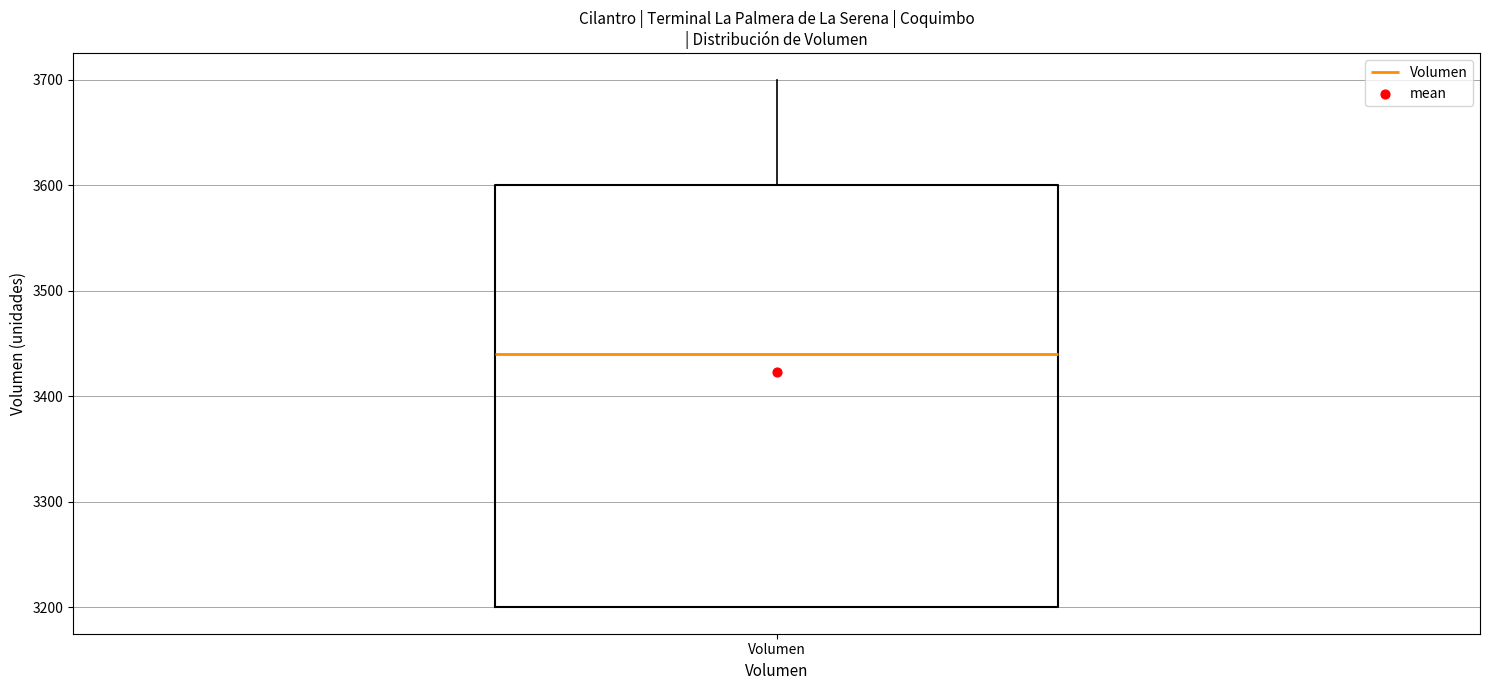

Where does the median line of the box for Volumen sit on the y-axis? The values are not printed on the chart, so give them approximately, as read against the axis.

3440